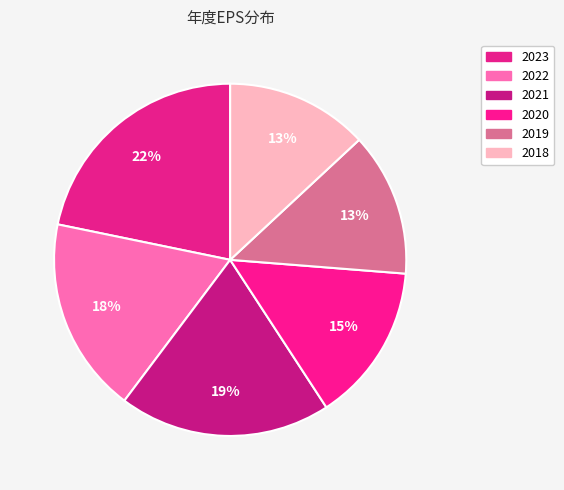

What portion of the pie excludes 2018?

86.9%